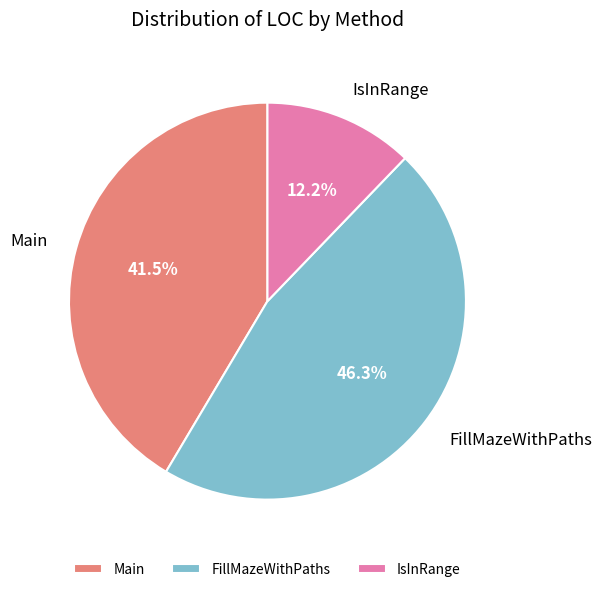

To the nearest percent, what is the difference between the IsInRange and Main slice percentages?

29%